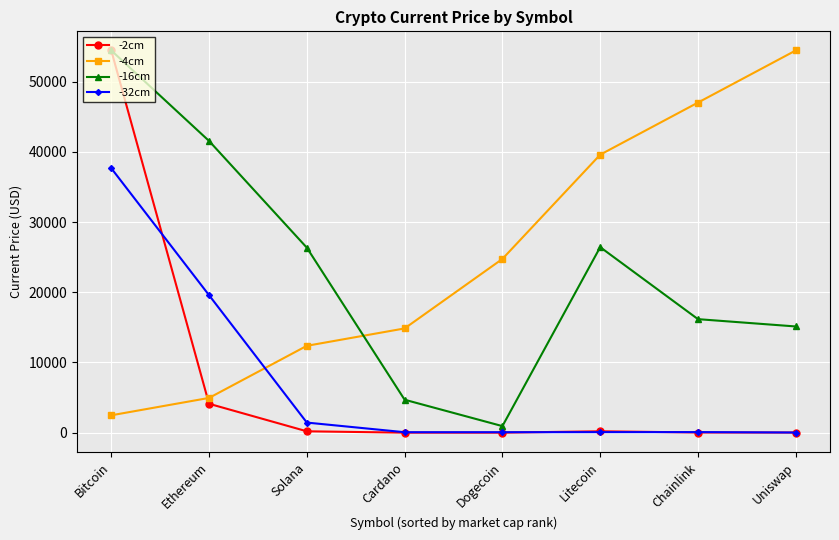

The -32cm series shows 27834.4 at Ethereum. True or false?

False